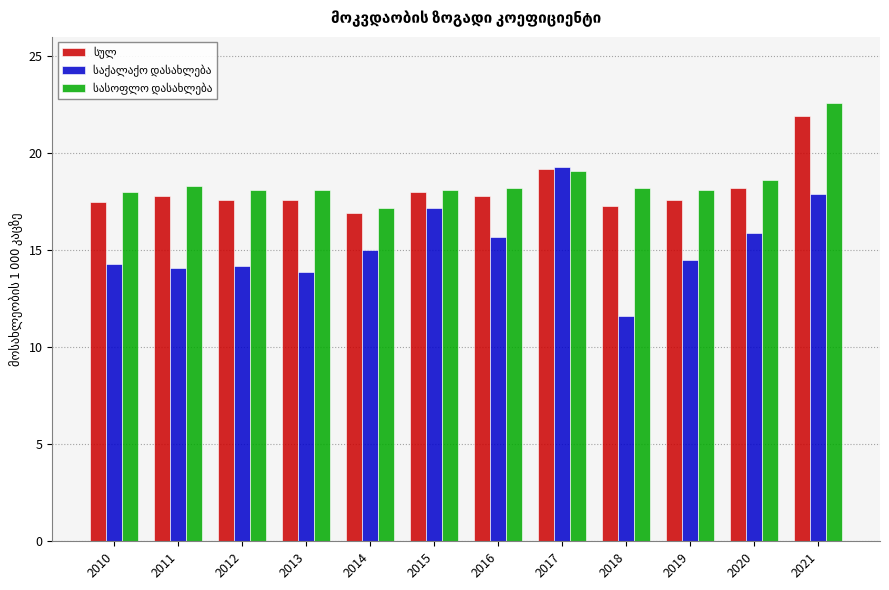

How many series are shown in this chart?

3